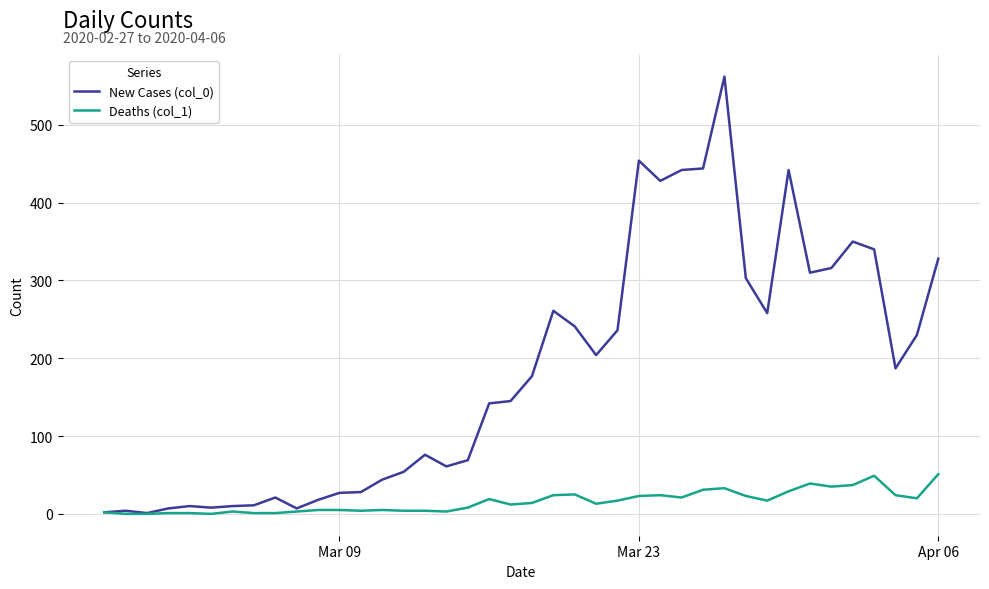

Rank the series by their maximum value, from lowest to highest.

Deaths (col_1), New Cases (col_0)